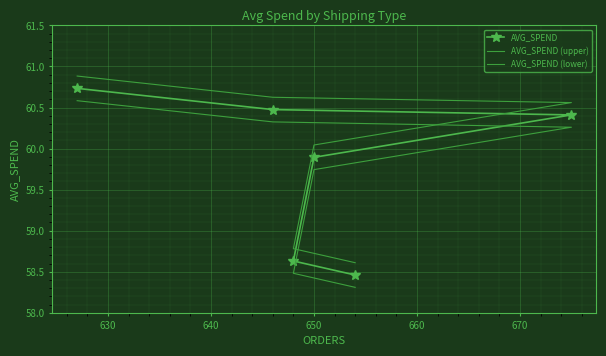

What is the value of the AVG_SPEND (lower) point at the 4th from the left?

59.7